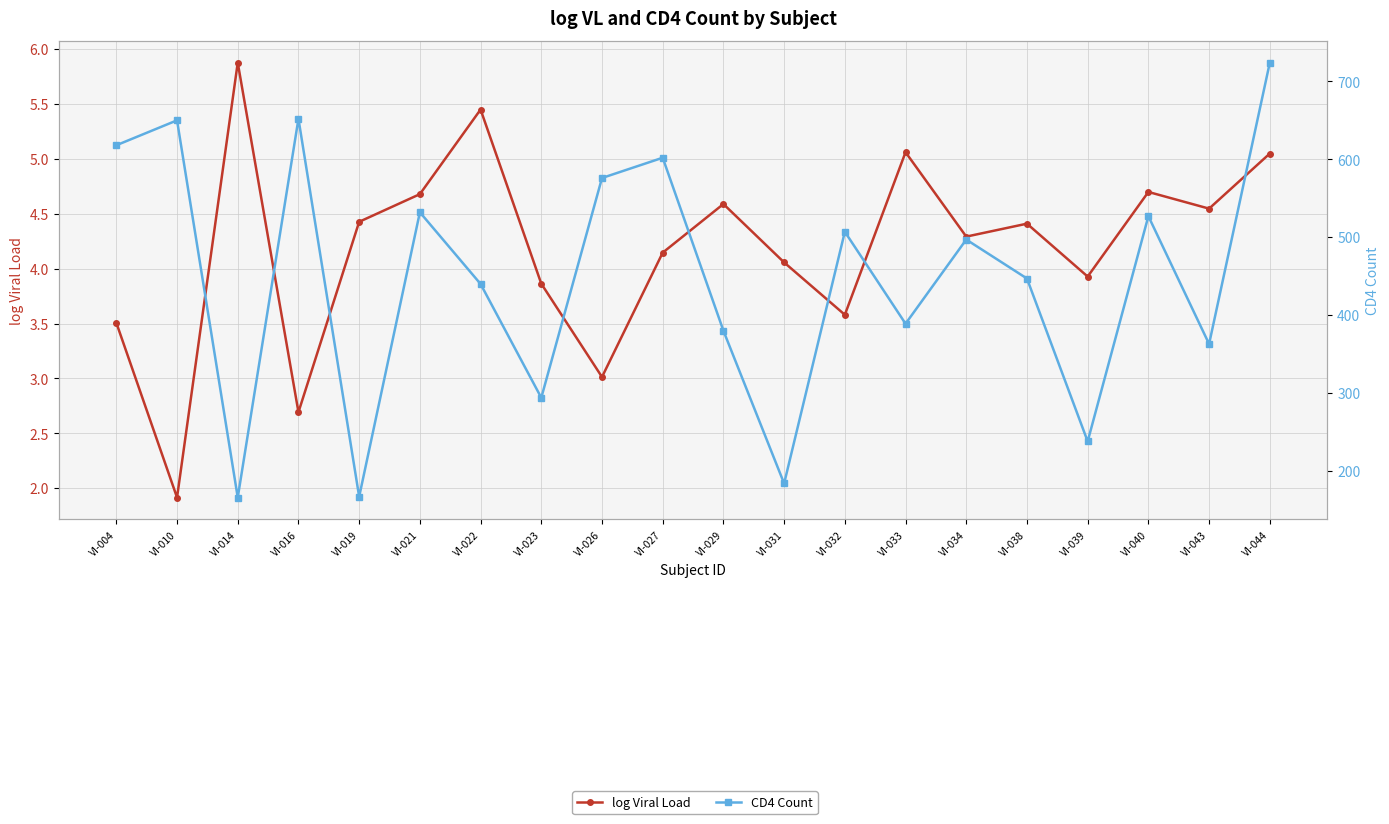

True or false: log Viral Load has a value of 1.5 at VI-038.

False